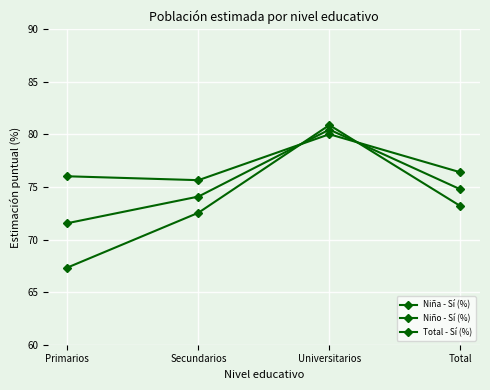

Does the chart display data point markers on the line(s)?

Yes